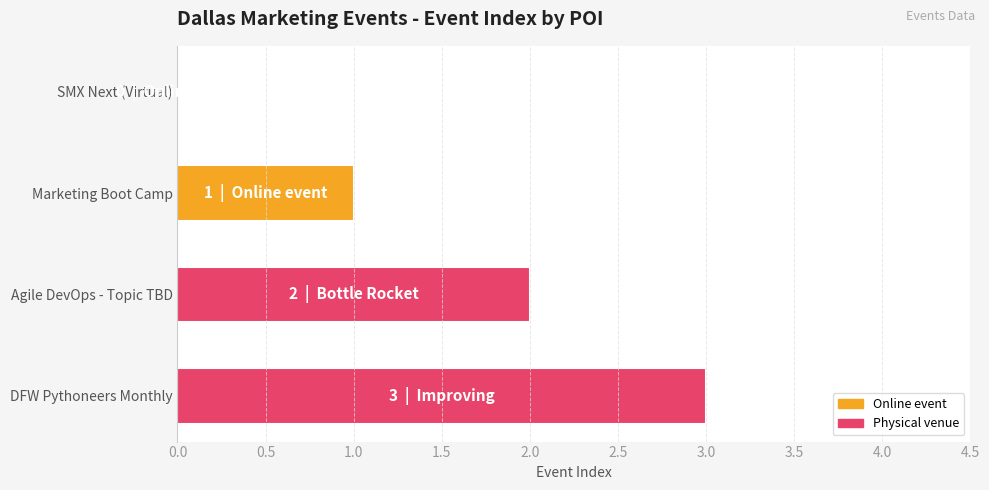

What value does the data have at DFW Pythoneers Monthly?

3